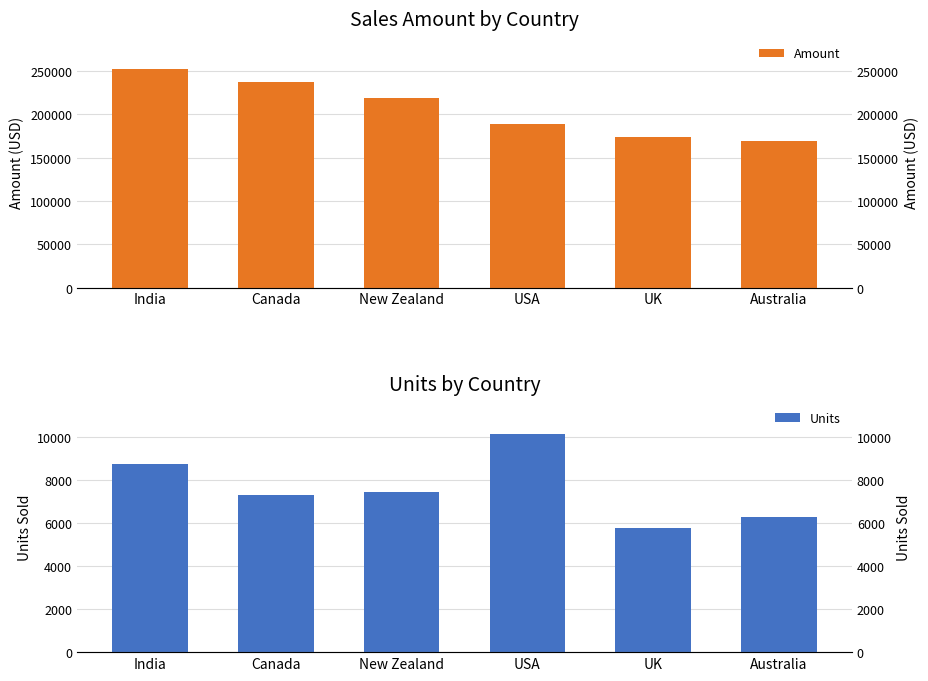

Reading left to right, list all the values displayed in this chart.

Amount: 252469	237944	218813	189434	173530	168679
Units: 8760	7302	7431	10158	5745	6264